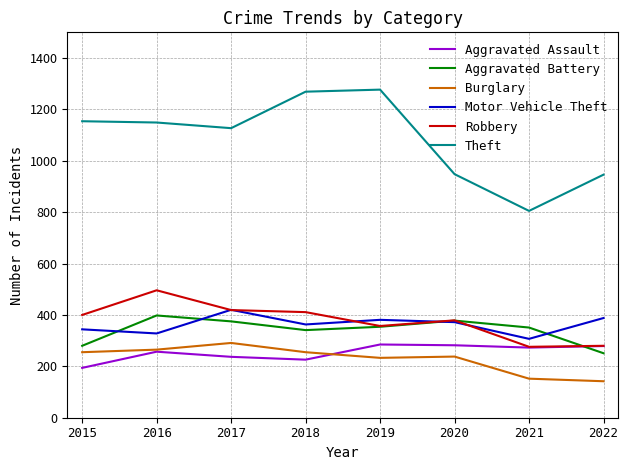

What is the total value across all series at 2016?

2893